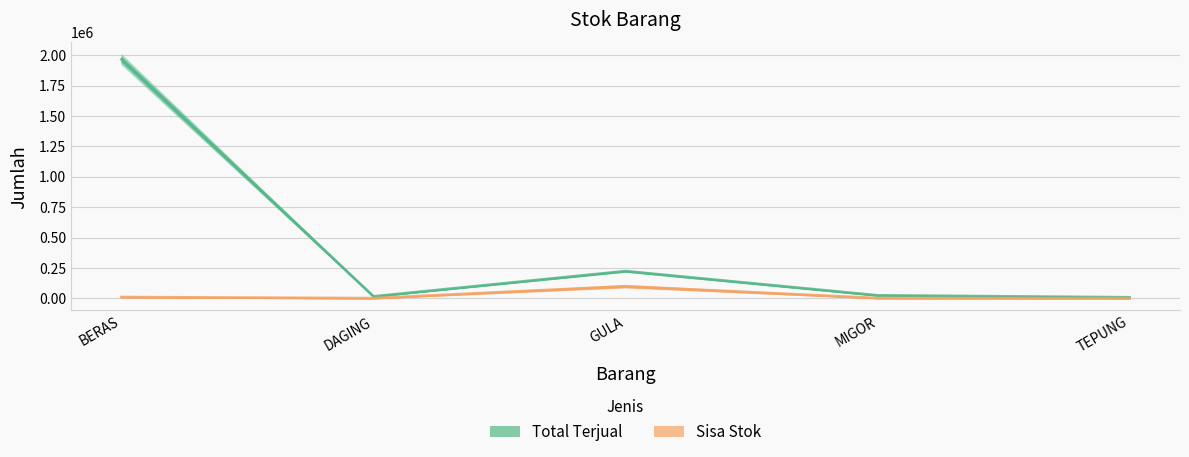

Reading left to right, extract all data points from this chart.

Total Terjual: 1965258	15635	223436	24148	8020
Sisa Stok: 10000	865	98564	1500	480